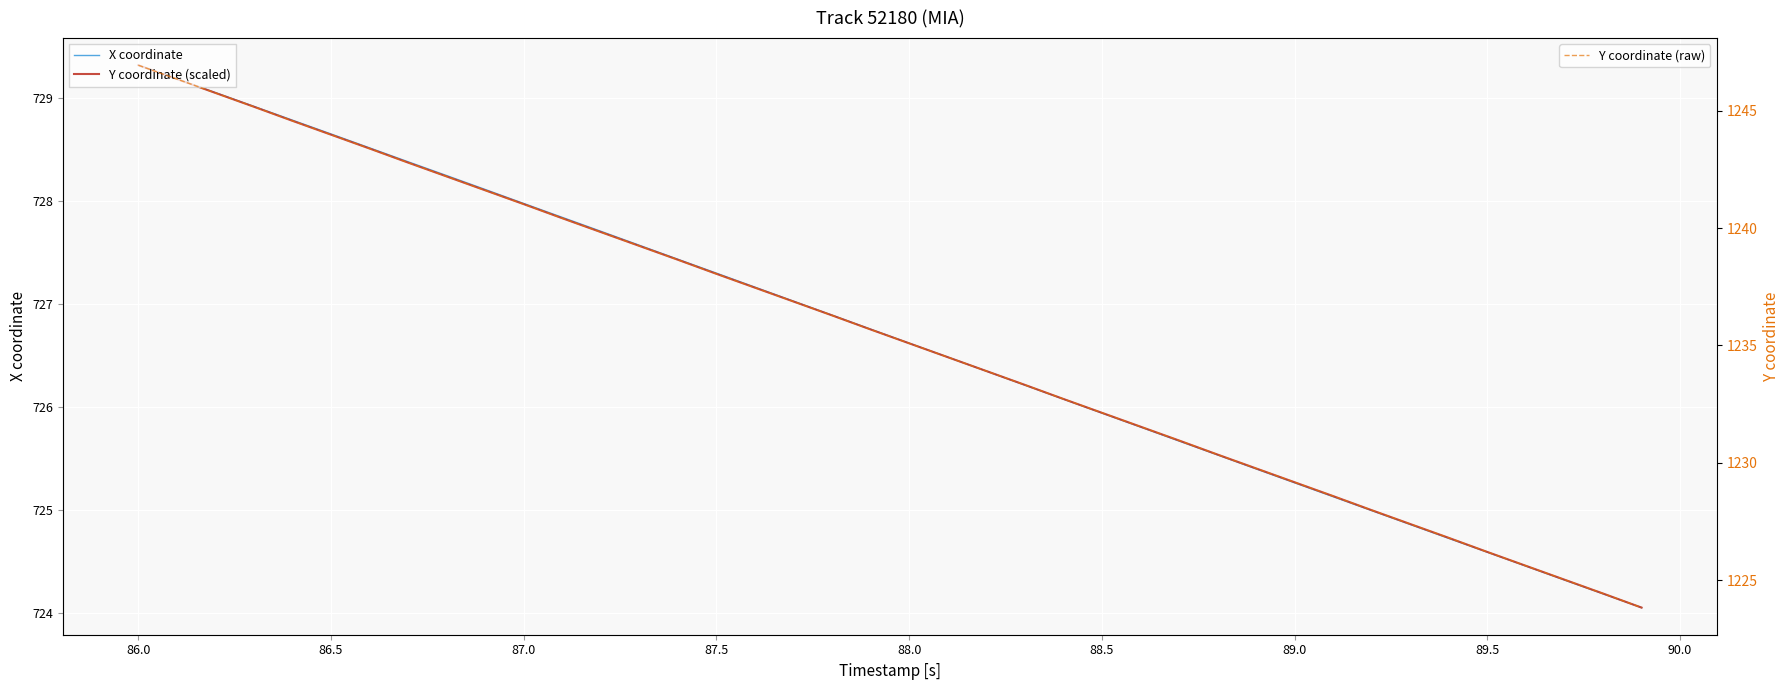

True or false: Y coordinate (scaled) and Y coordinate (raw) cross at least once.

False